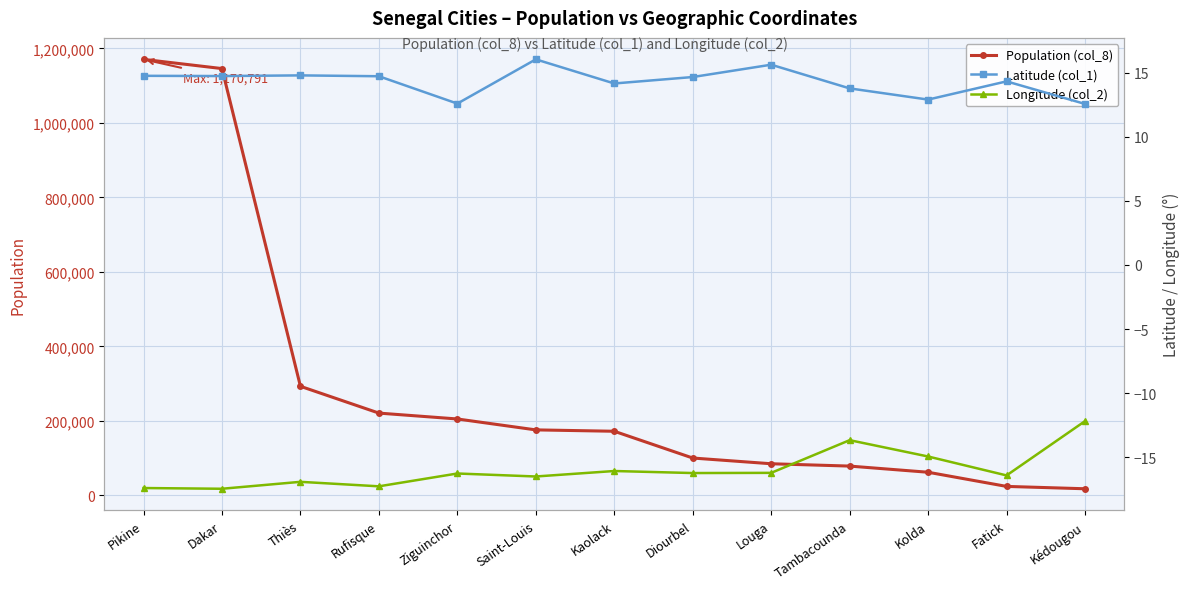

What is the difference between the maximum and second lowest values in the Latitude (col_1) series?

3.5